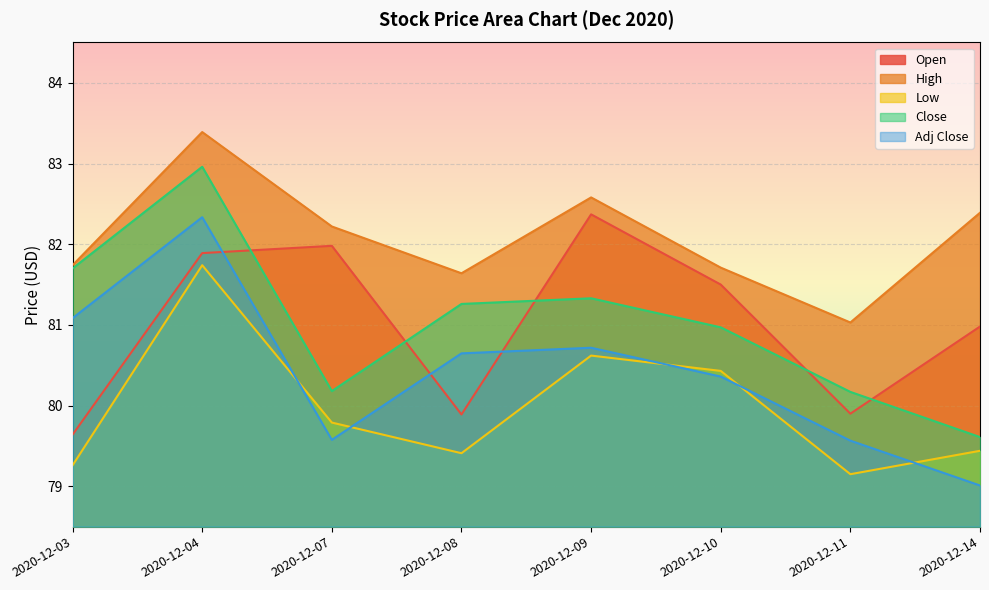

What is the approximate value of Low at 2020-12-14?

79.4